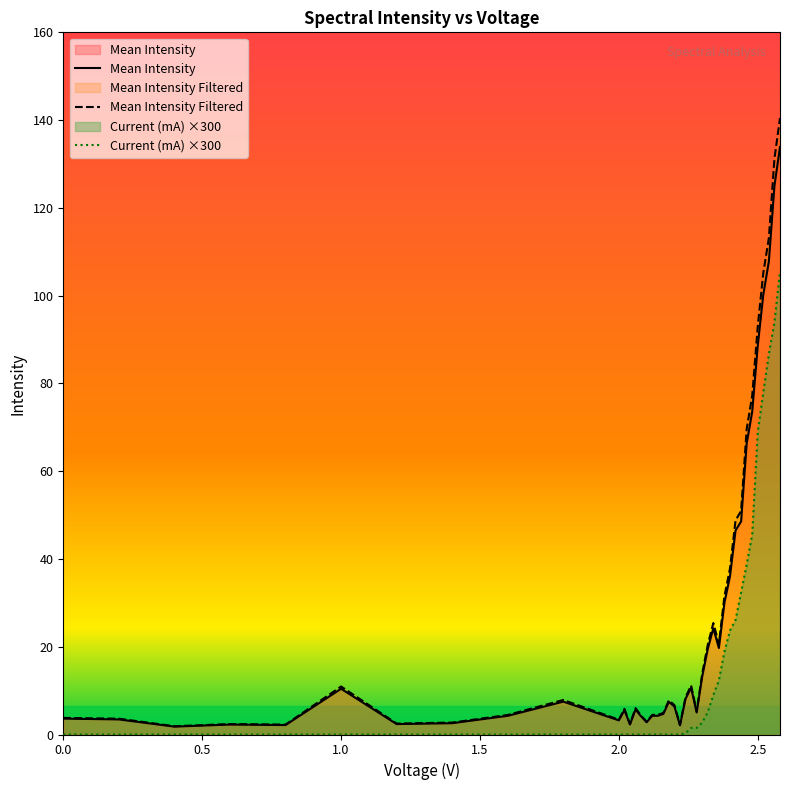

Which series has the largest total across all categories?

Mean Intensity Filtered